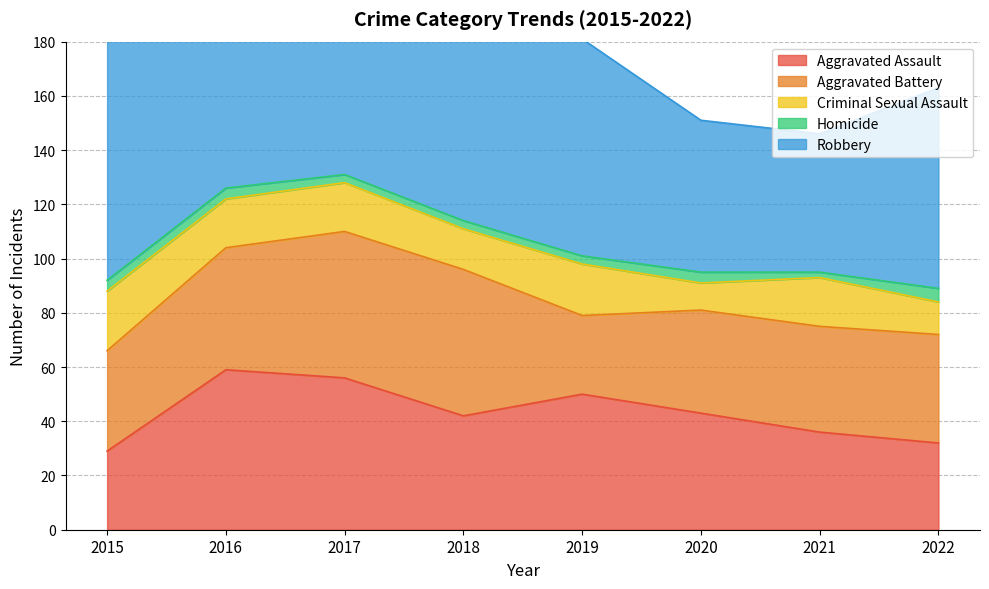

At which category does Criminal Sexual Assault reach its first local peak?

2019